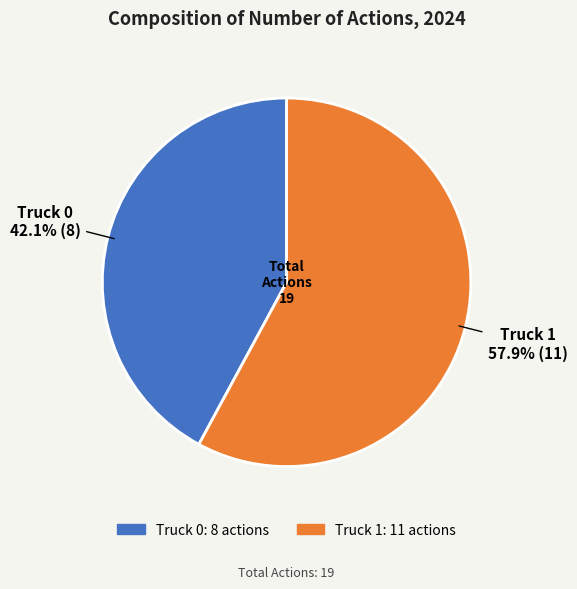

True or false: Truck 0 accounts for 48% of the total.

False